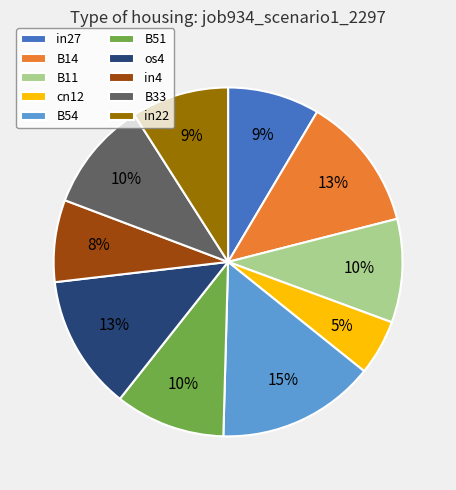

Which has a higher value, in27 or cn12?

in27